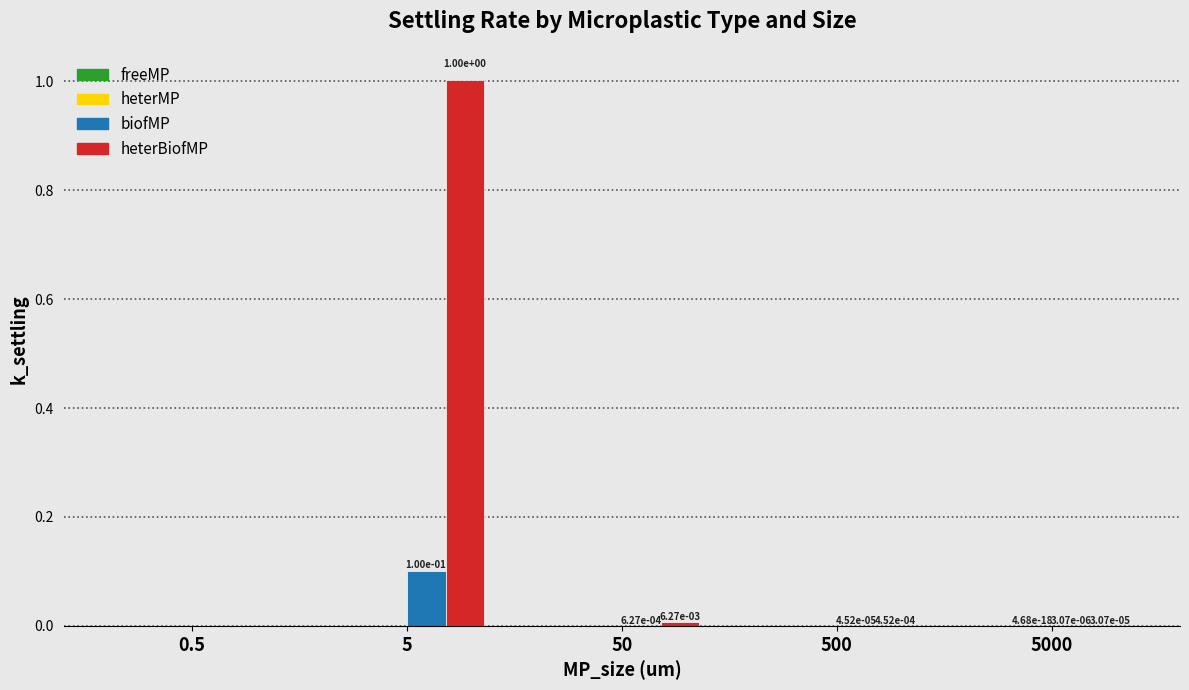

What is the sum of all heterBiofMP values?

1.0